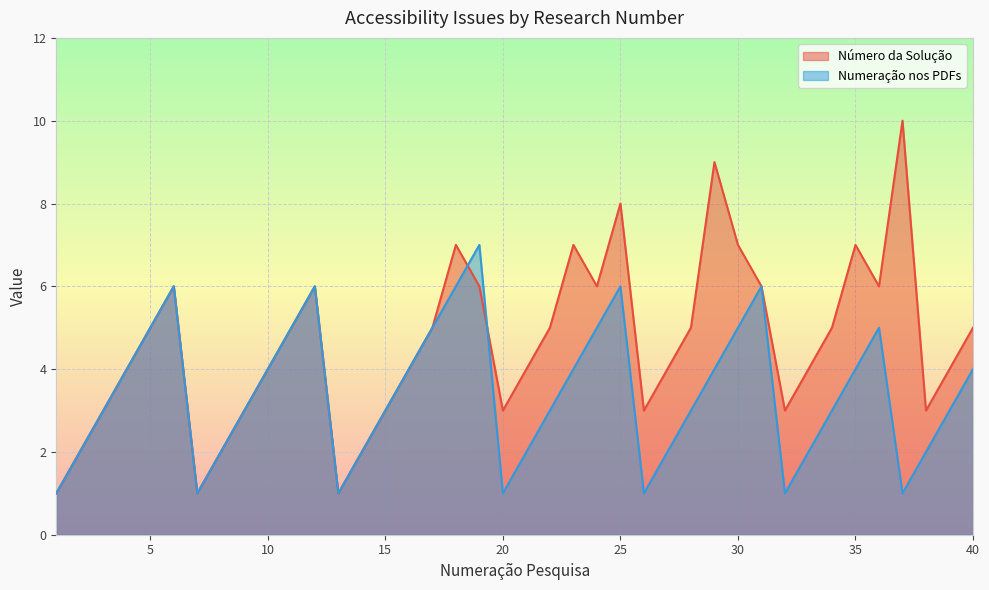

What is the maximum value shown in the chart?

10